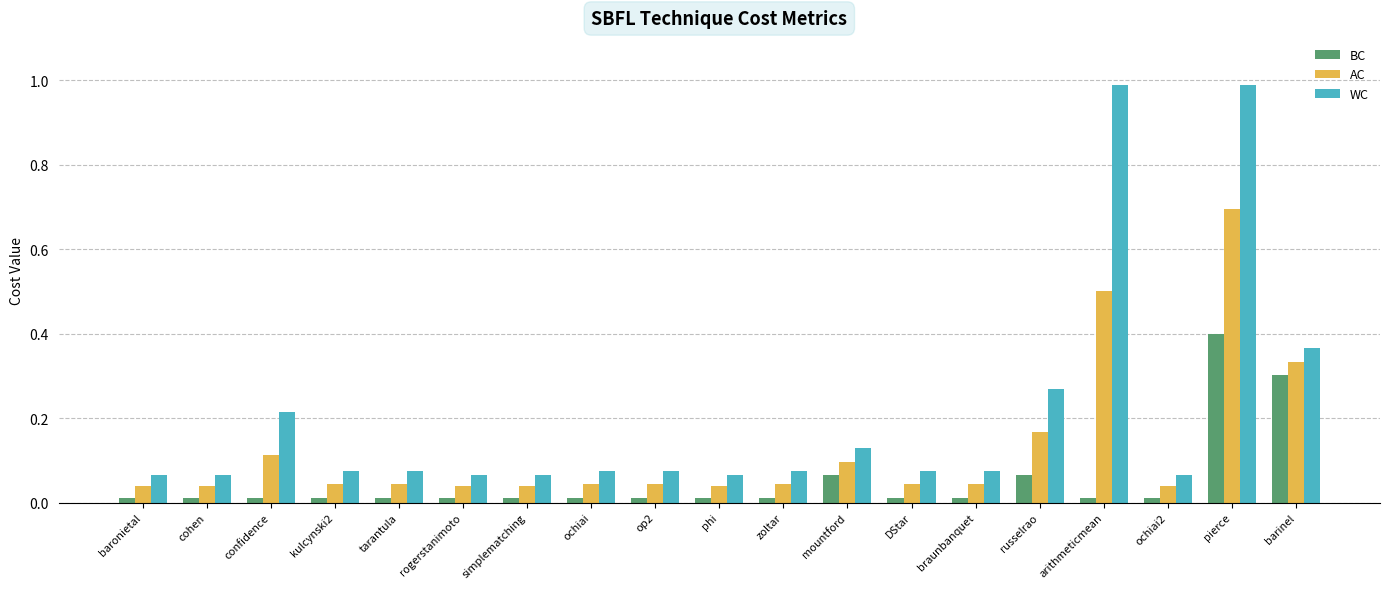

The value of WC at phi is 0.0. True or false?

False